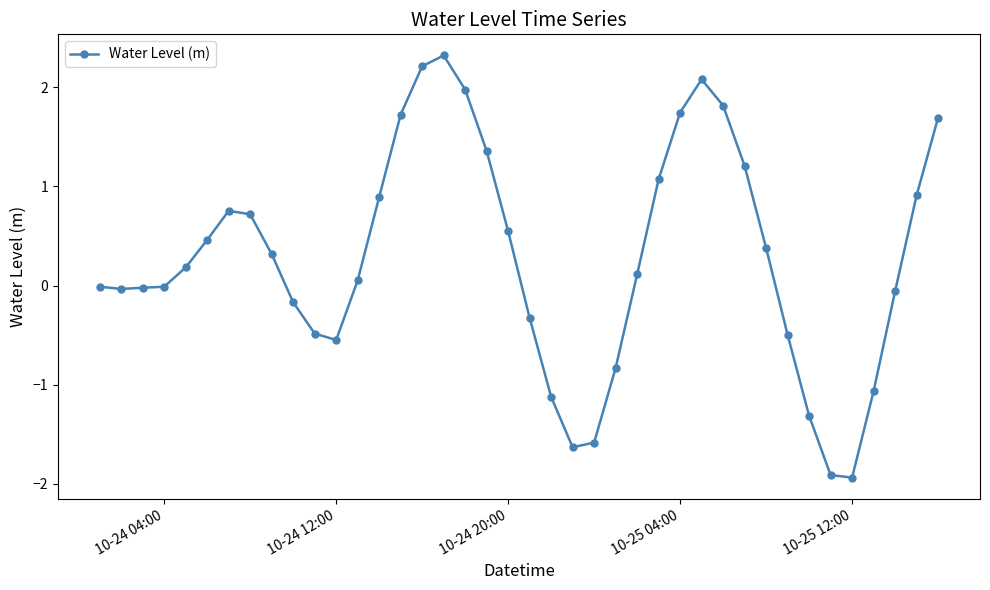

What is the maximum value shown in the chart?

2.3